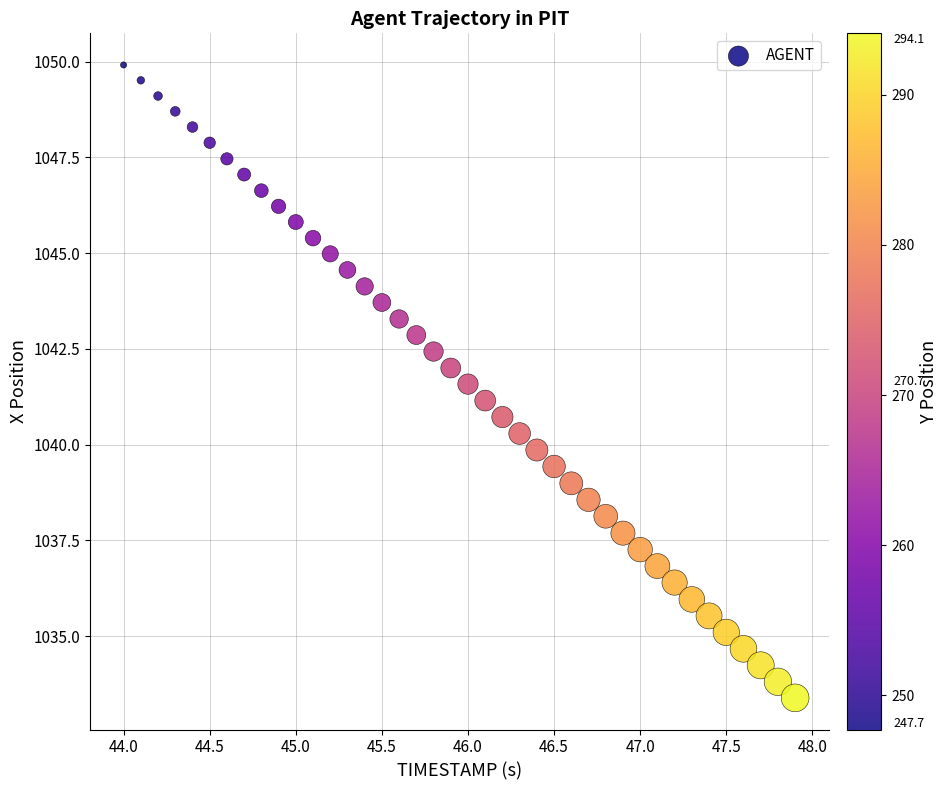

What is the range of X values (max minus min)?

3.9